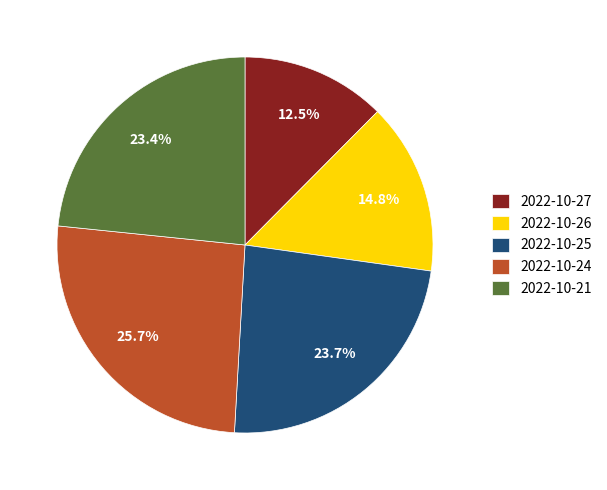

Which has a higher value, 2022-10-26 or 2022-10-21?

2022-10-21